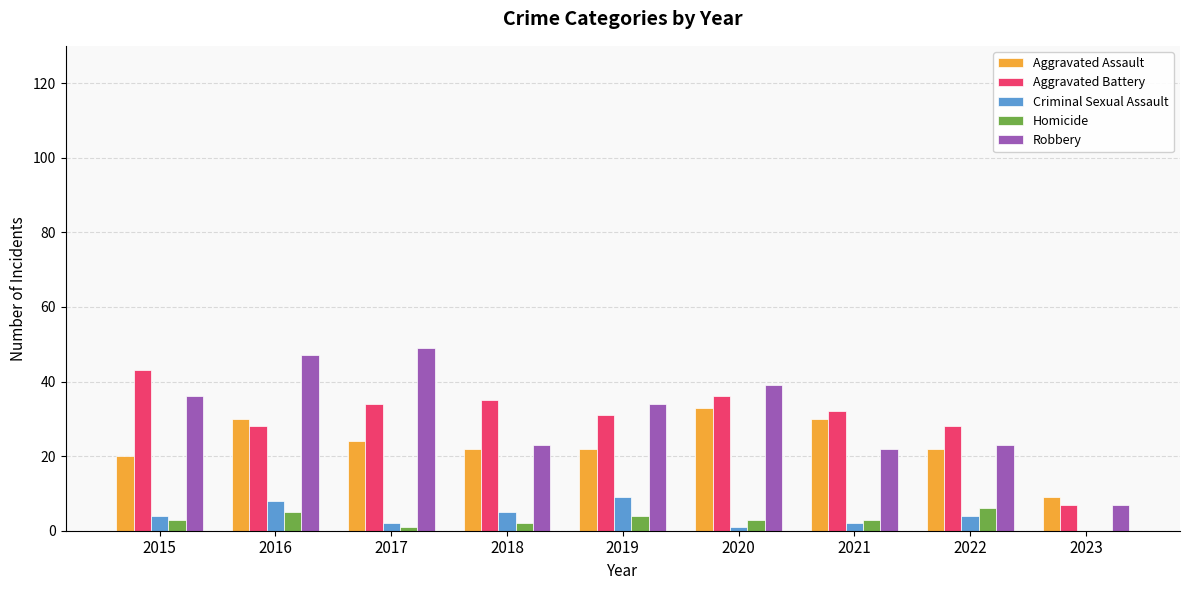

What is the highest value of the Homicide series?

6